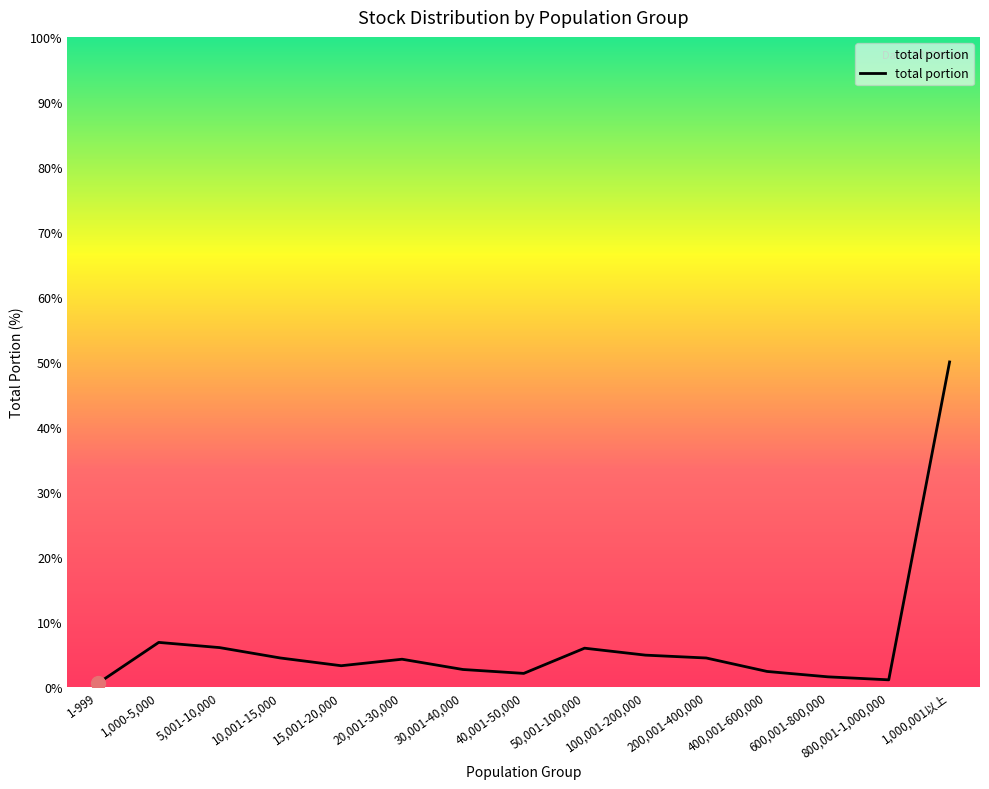

Is this an area chart (filled region under the line)?

No